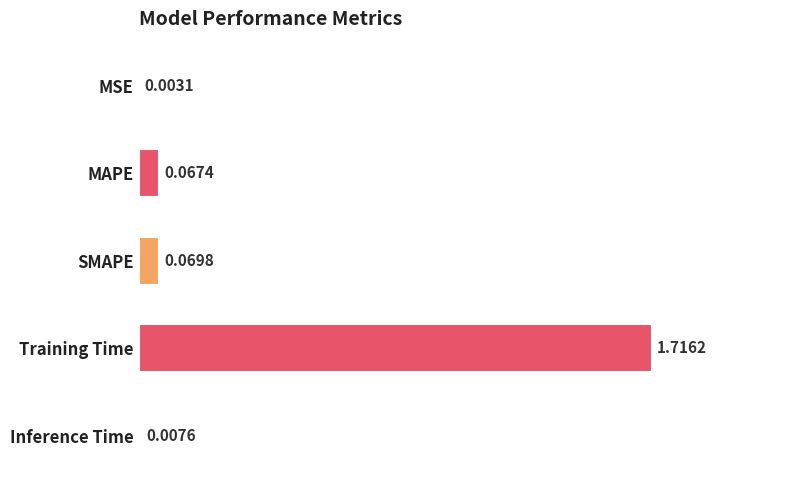

What is the sum of all values?

1.9